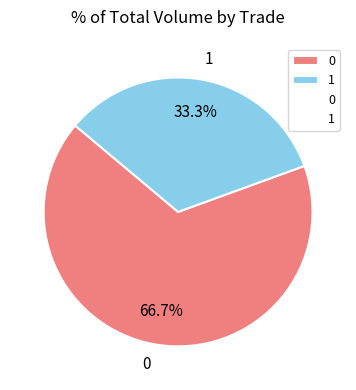

Combined, do 0 and 1 account for over 50%?

Yes